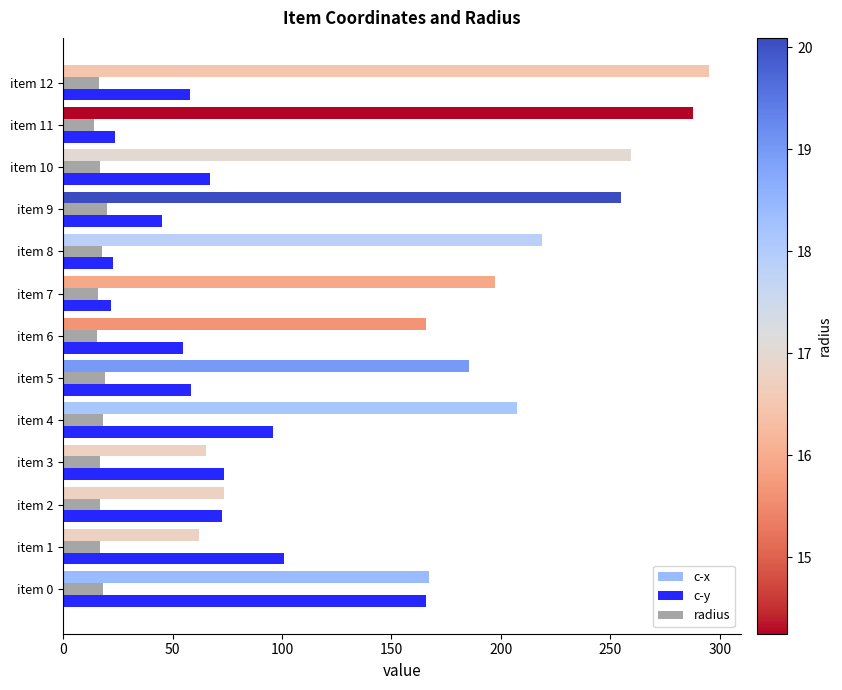

Where is c-x nearest to the value 178?

item 5